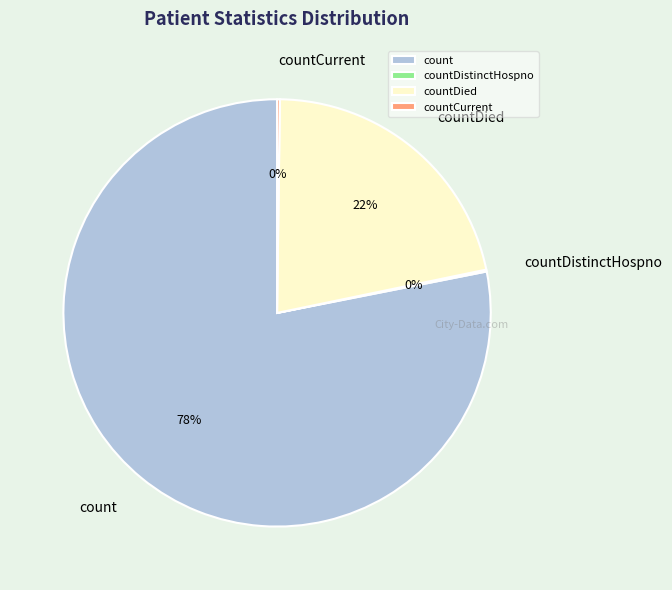

To the nearest percent, what portion does countDied represent?

22%